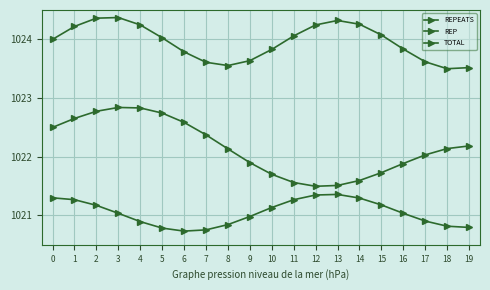

Is this an area chart (filled region under the line)?

No